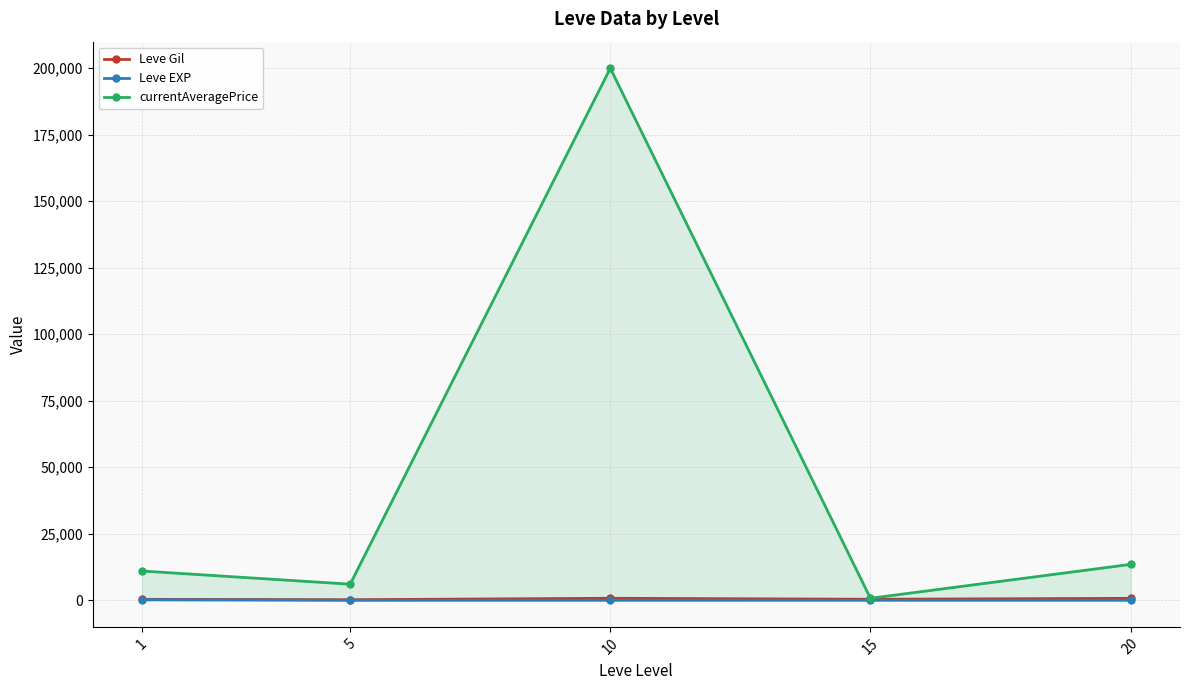

True or false: Leve Gil and currentAveragePrice intersect in this chart.

False